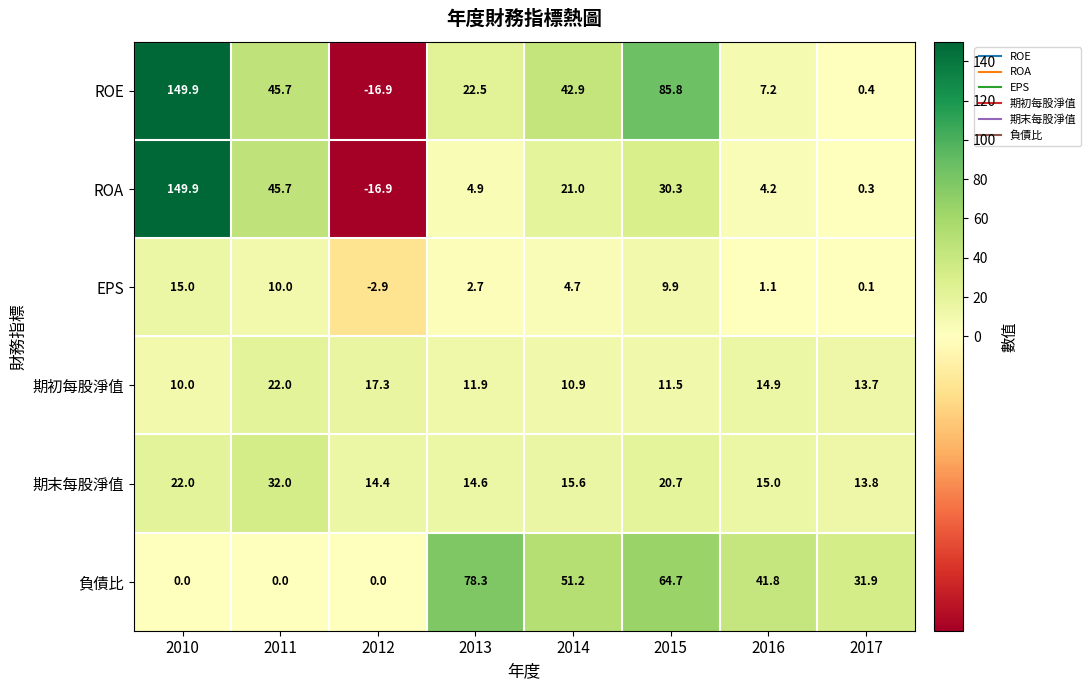

Count the number of data series in this chart.

6